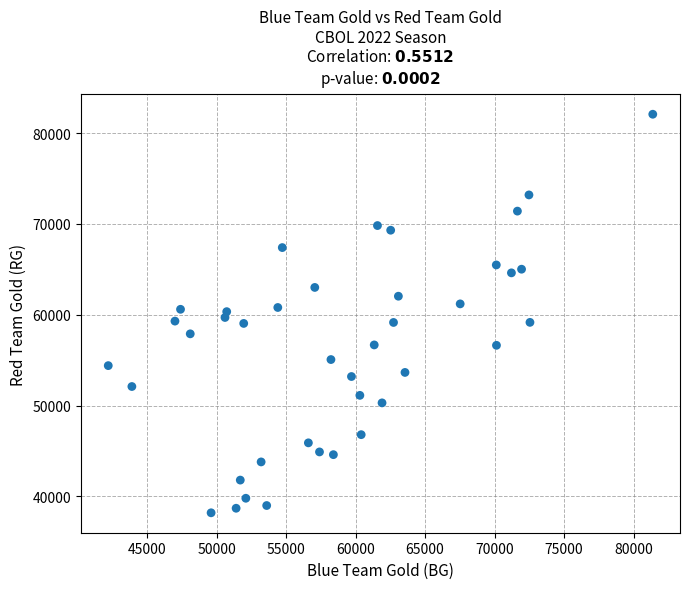

What is the range of X values (max minus min)?

39181